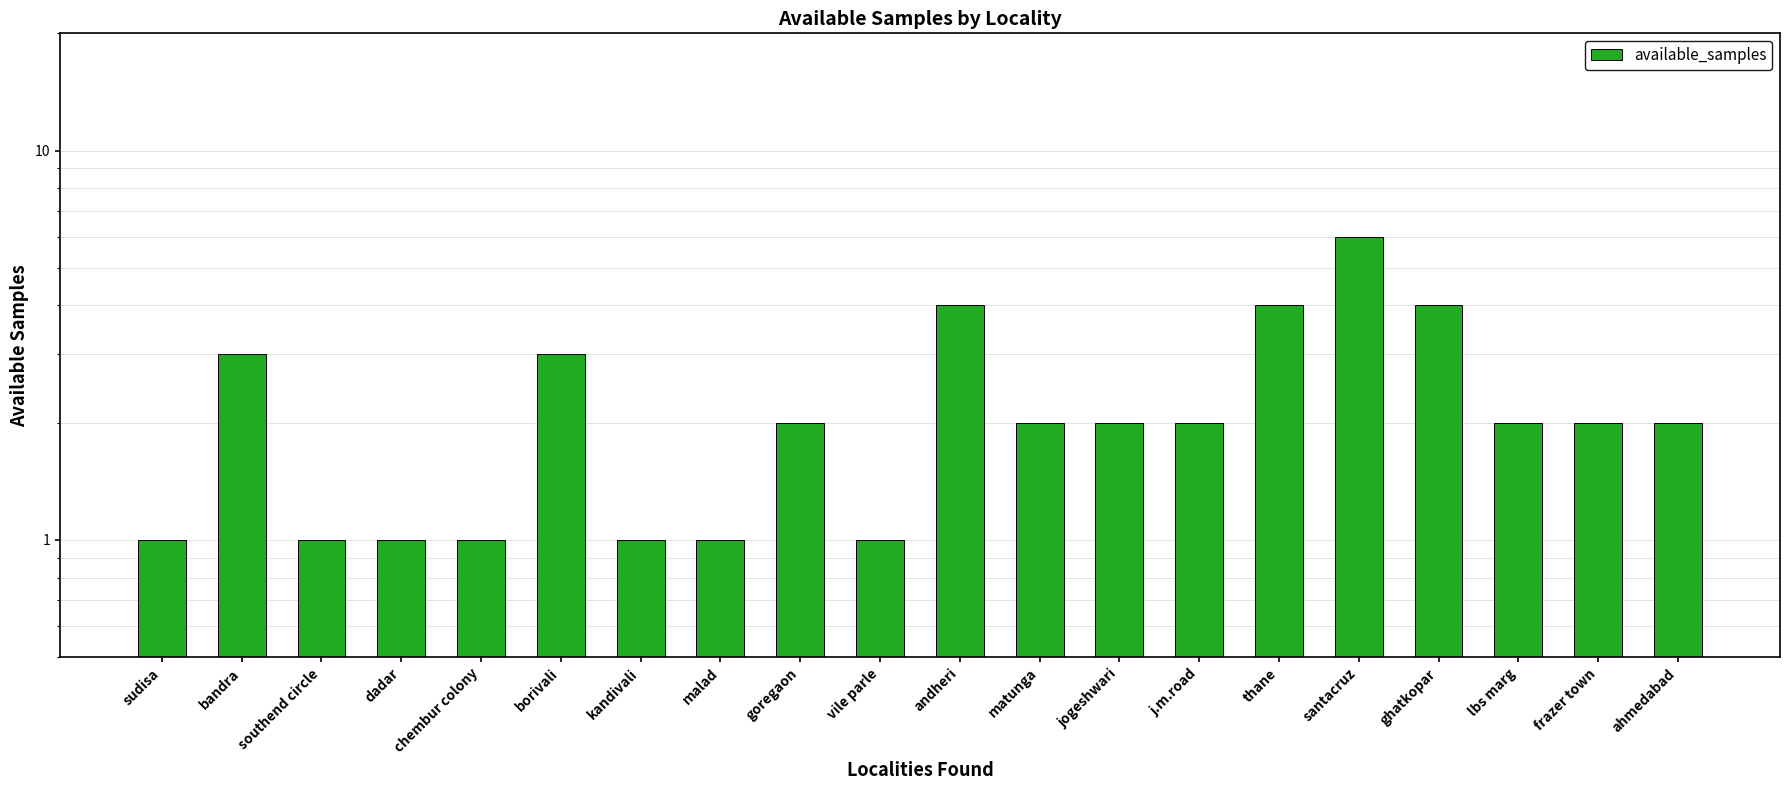

What is the difference between the maximum and second lowest values?

5